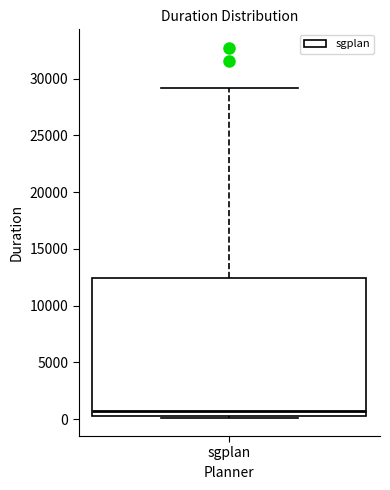

Read this box plot against the y-axis: the position of the median line, the range covered by the box, and the ends of both whiskers. The values are not printed on the chart, so give them approximately, as read against the axis.

median 1000, box 500 to 12500, whiskers 0 to 29000